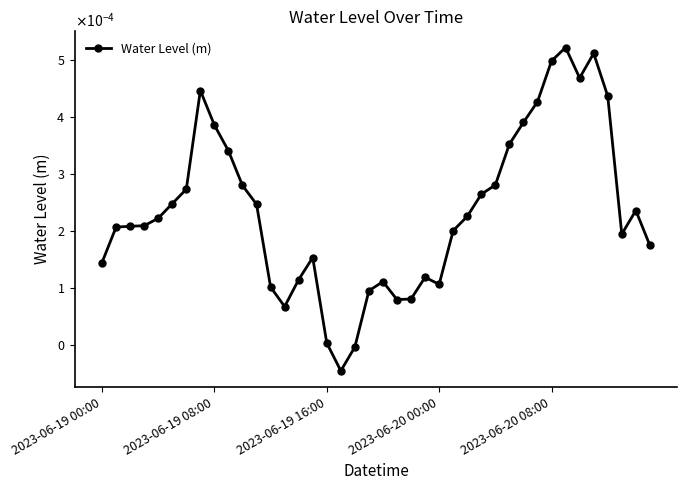

What is the label of the 22nd point from the right?

18